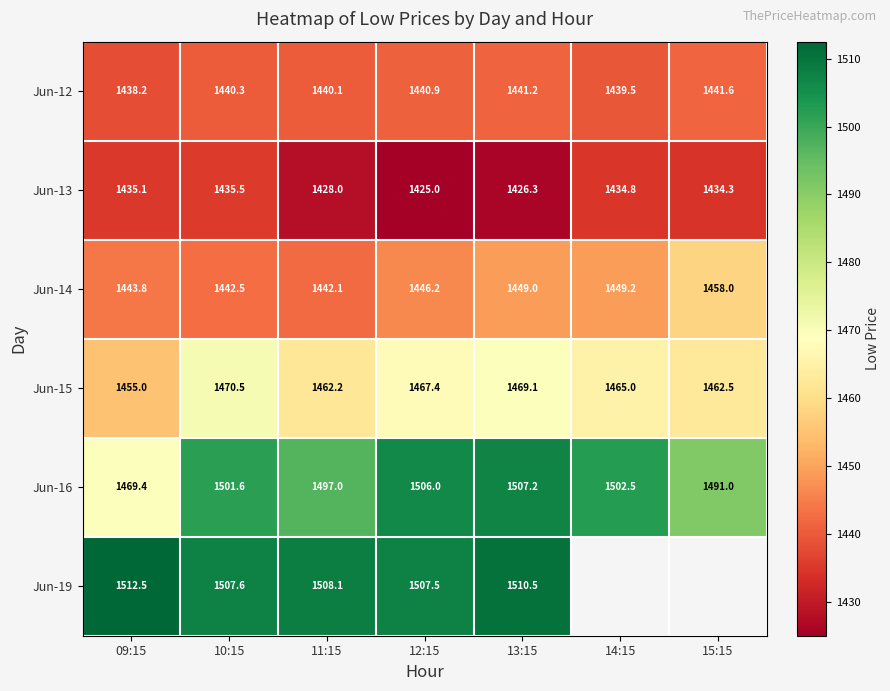

Which series changed the most between 09:15 and 11:15?

Jun-16